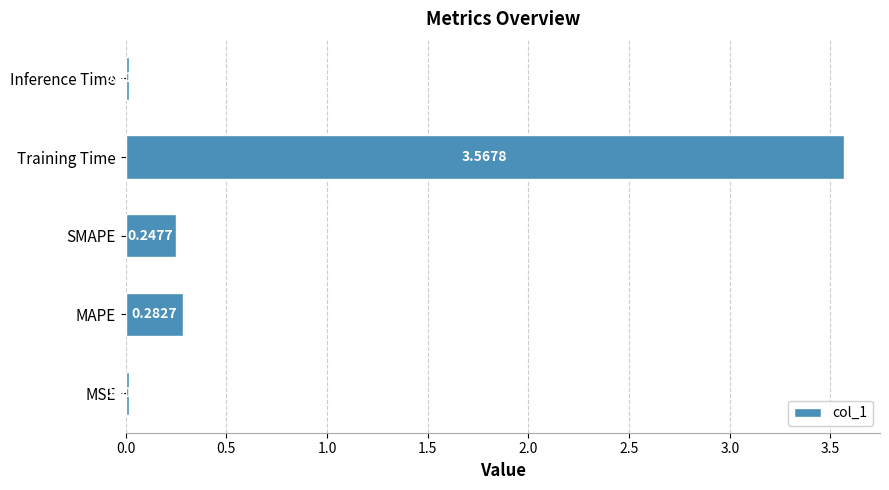

What is the change in value from MAPE to Training Time?

+3.3